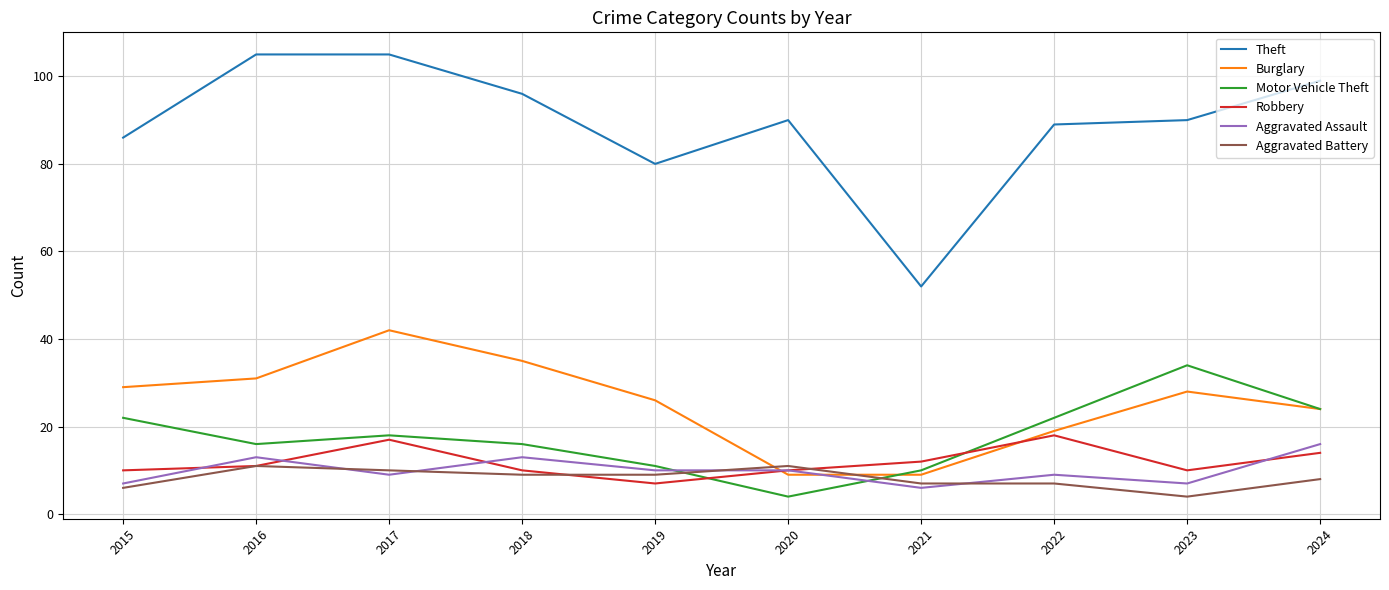

What is the difference between the maximum and minimum values in the Aggravated Assault series?

10